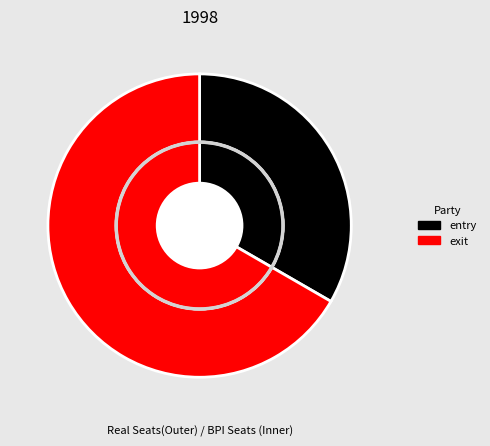

Which has a higher value, exit or entry?

exit